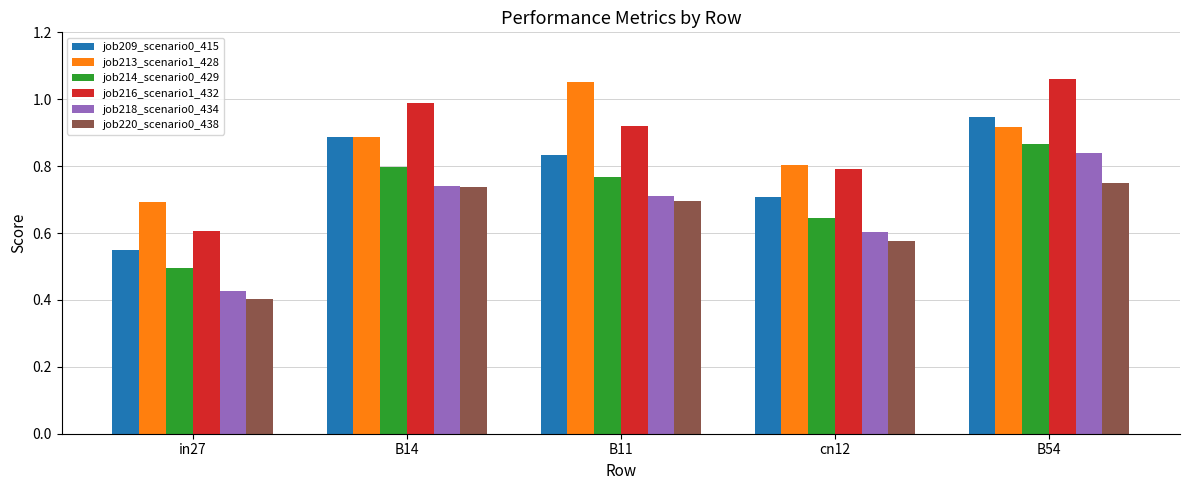

How many bars are there in each group?

6